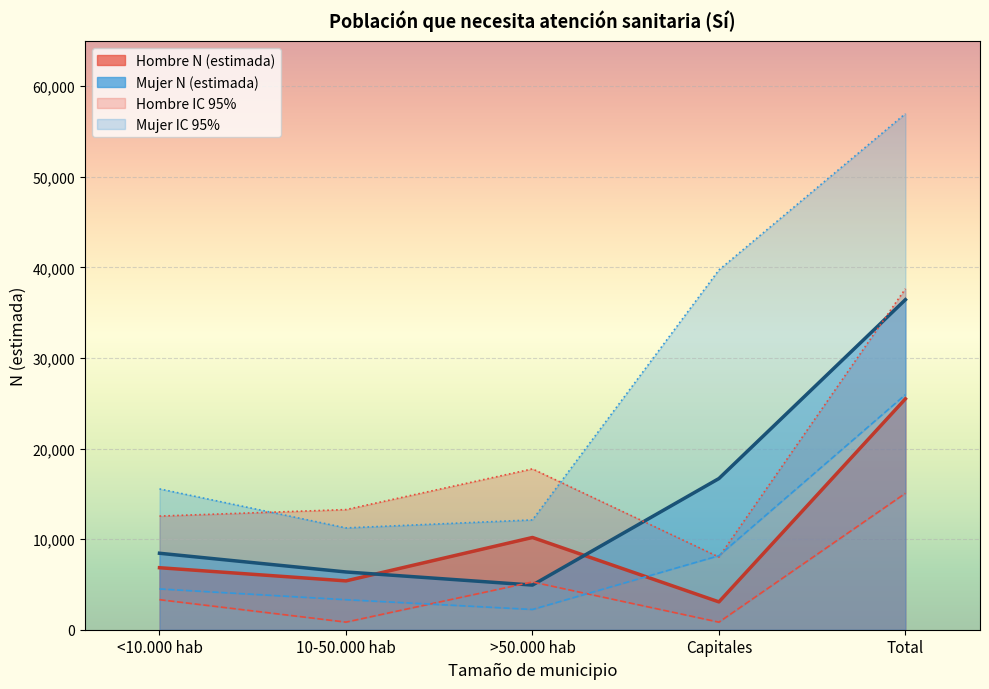

What is the sum of the Mujer N (lím sup IC) values at Capitales and 10-50.000 hab?

50949